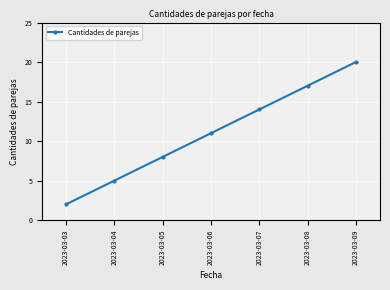

What is the approximate value at 2023-03-05?

8